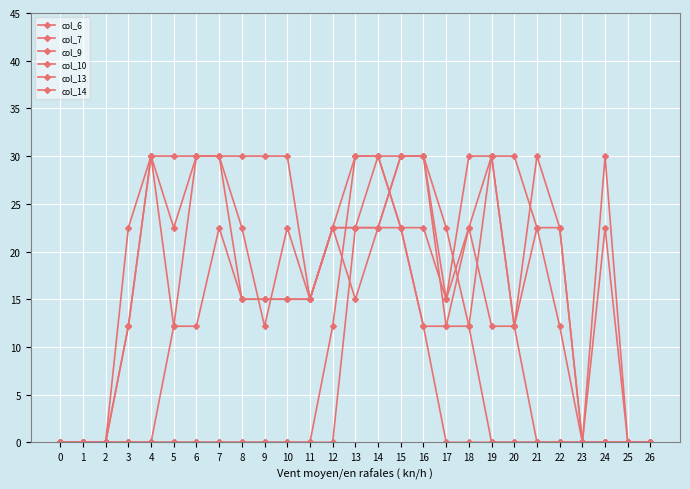

Rank the series at 17 from lowest to highest value.

col_6, col_9, col_10, col_13, col_14, col_7